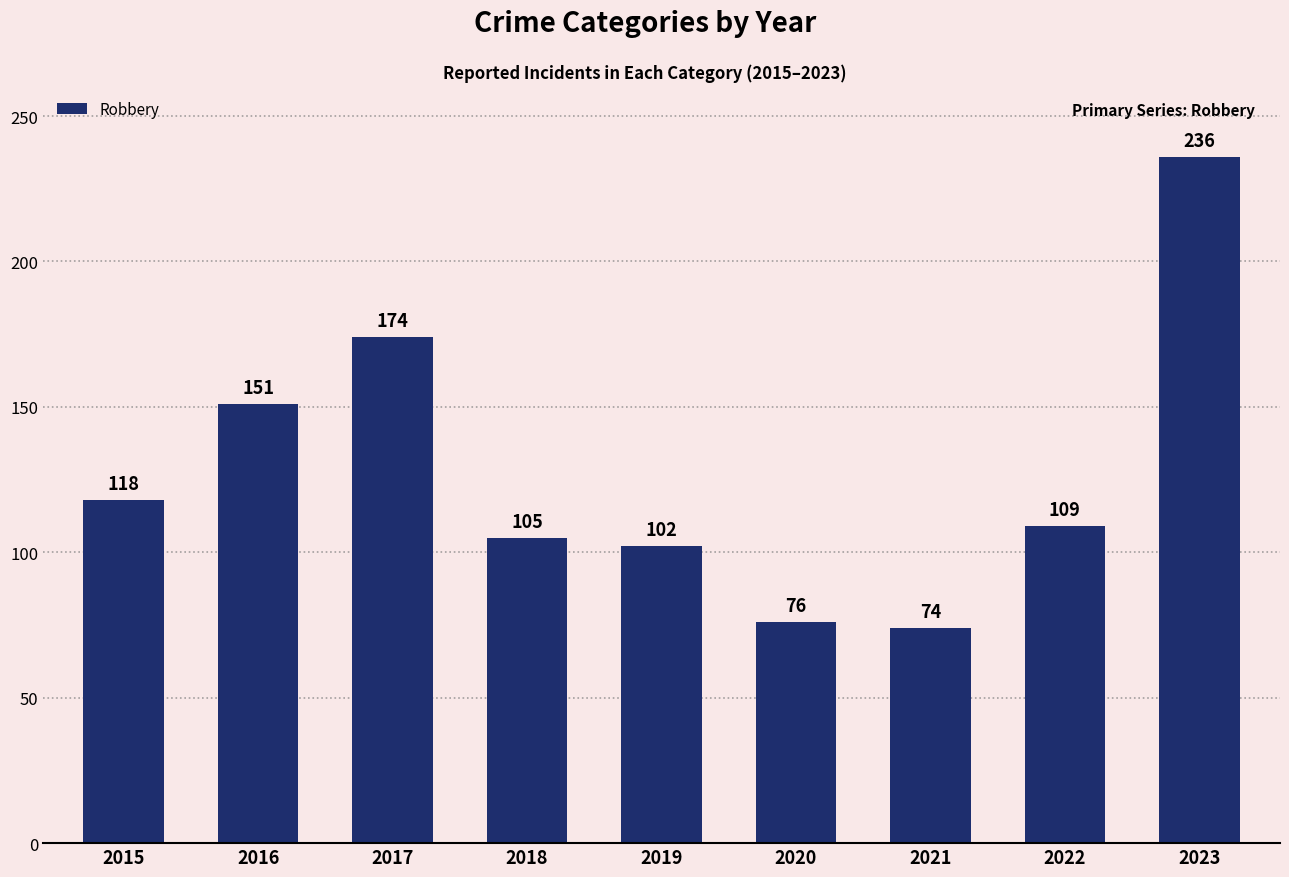

What is the sum of the values at 2020 and 2019?

178